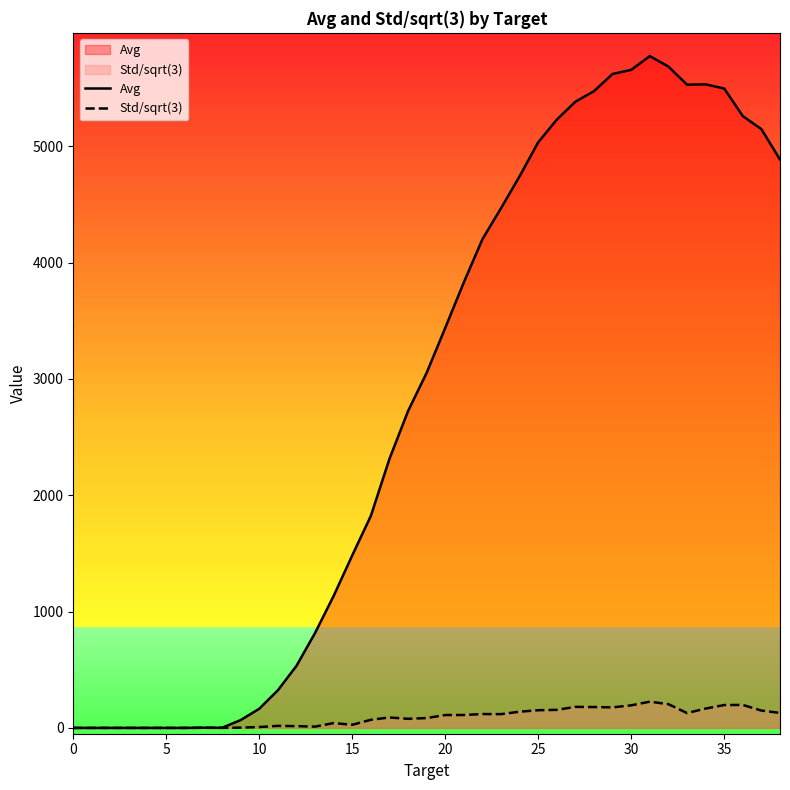

Where is Std/sqrt(3) nearest to the value 112?

21